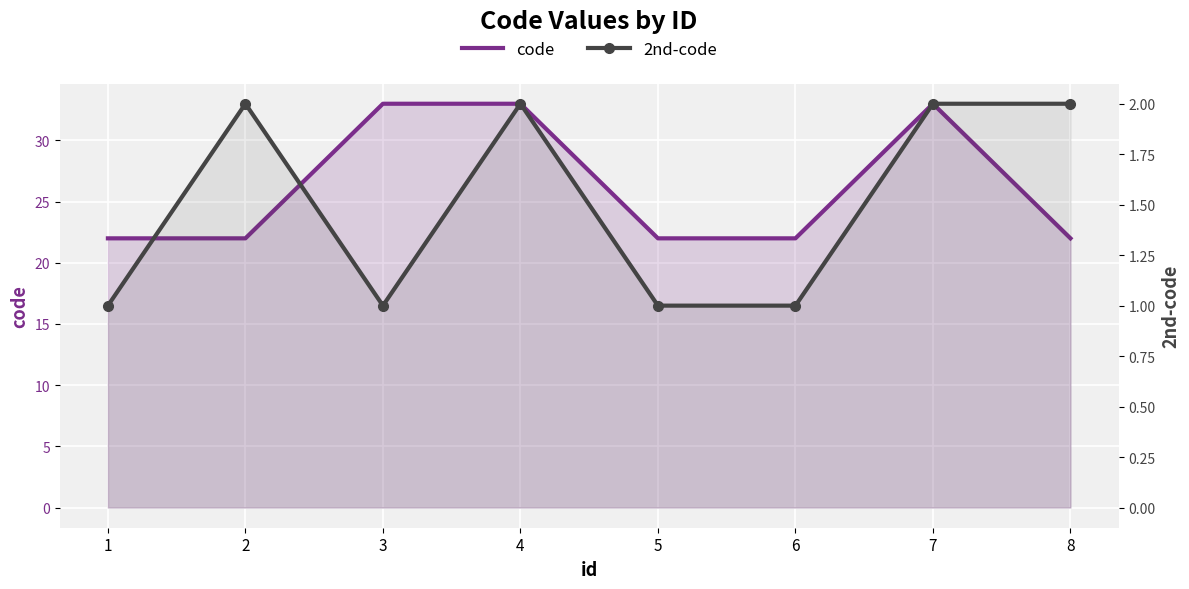

Reading left to right, list all the values displayed in this chart.

code: 1=22	2=22	3=33	4=33	5=22	6=22	7=33	8=22
2nd-code: 1=1	2=2	3=1	4=2	5=1	6=1	7=2	8=2